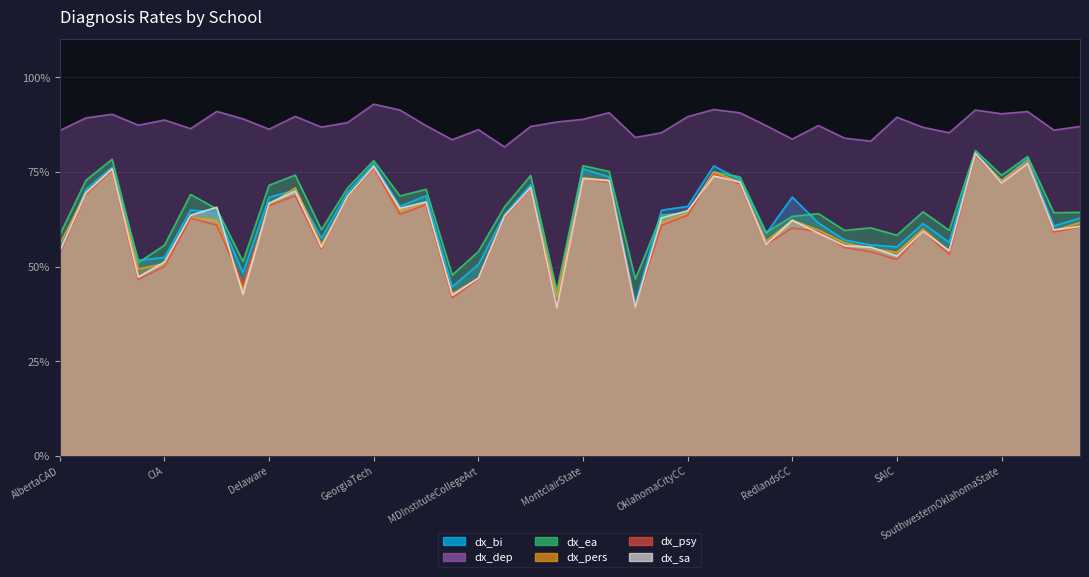

At which label is dx_sa closest to 59?

RhodeIsland